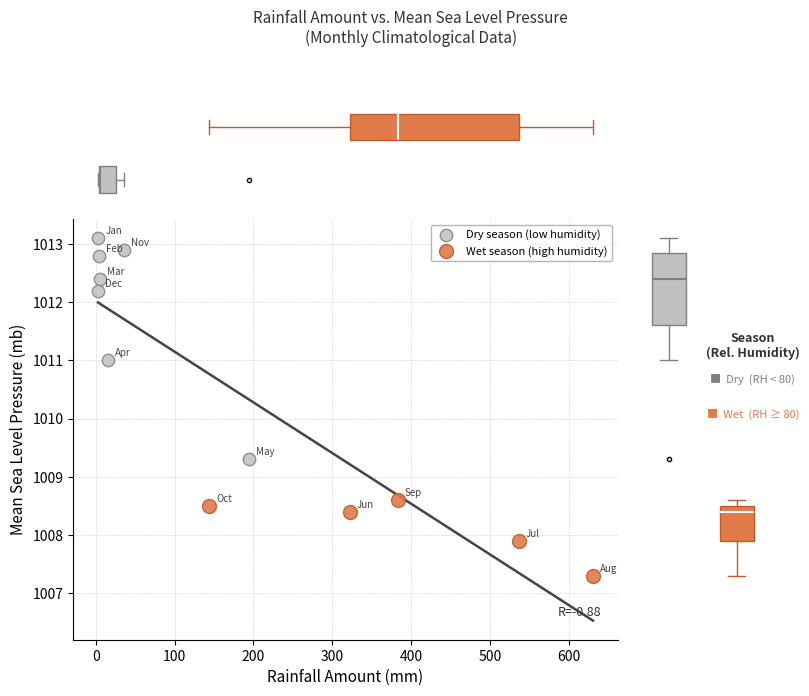

Which series contains the lowest Y value?

Wet season (high humidity)